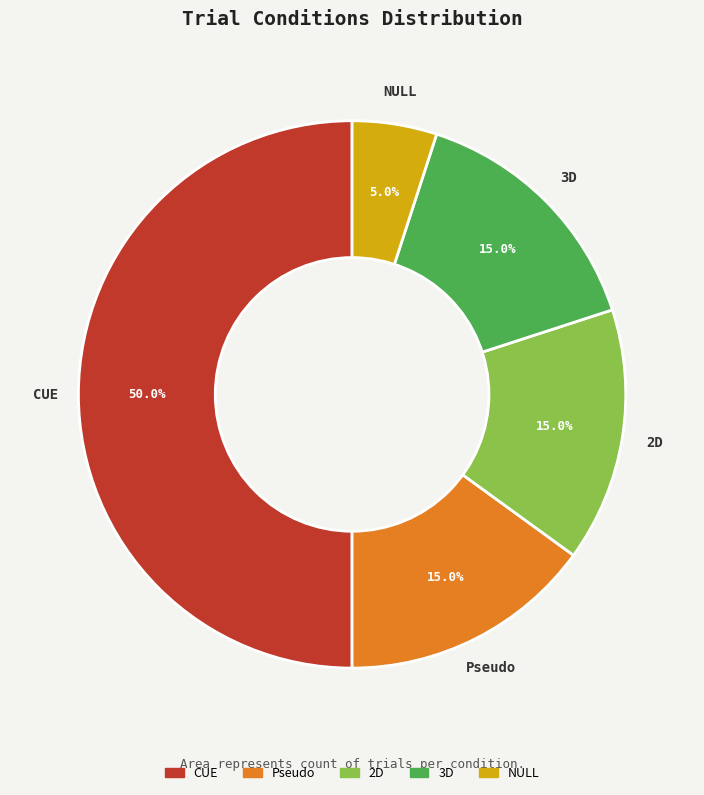

How many segments does this pie chart have?

5